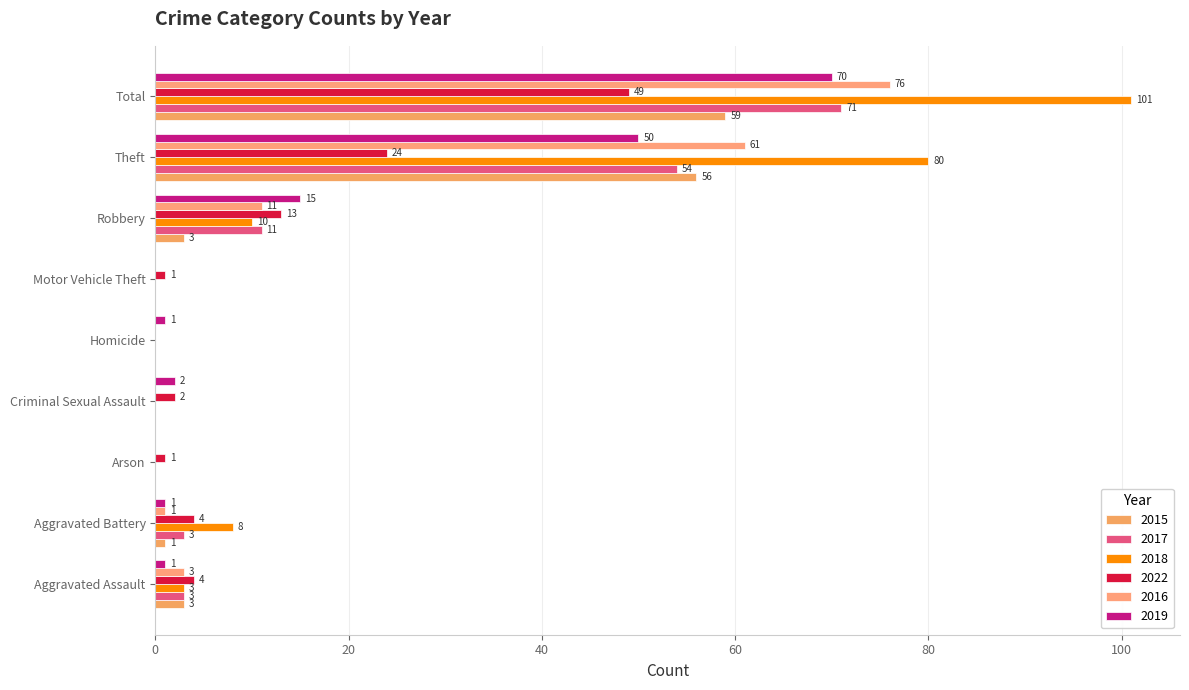

How many values in 2016 are above zero?

5